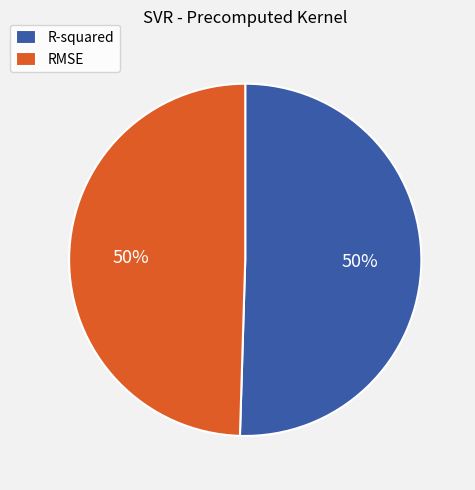

Combined, do R-squared and RMSE account for over 50%?

Yes